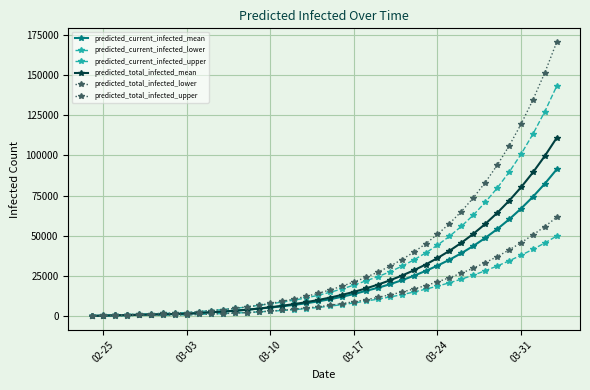

True or false: predicted_current_infected_upper and predicted_total_infected_lower intersect in this chart.

False